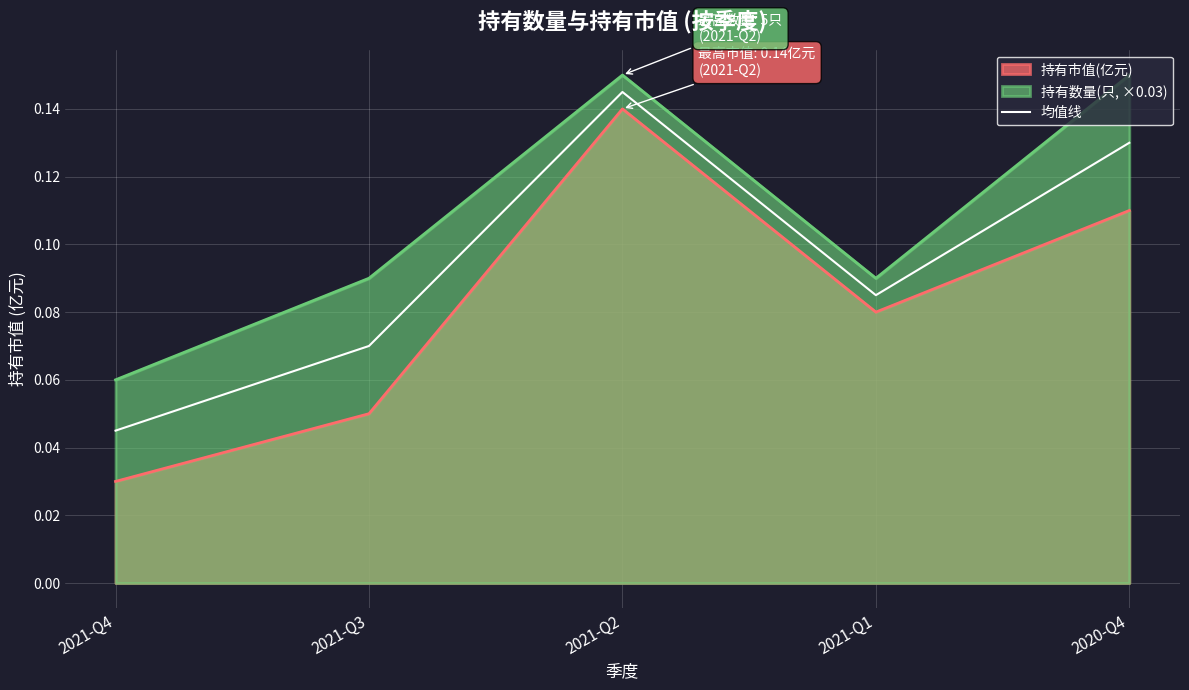

What is the label of the 2nd point from the left?

2021-Q3